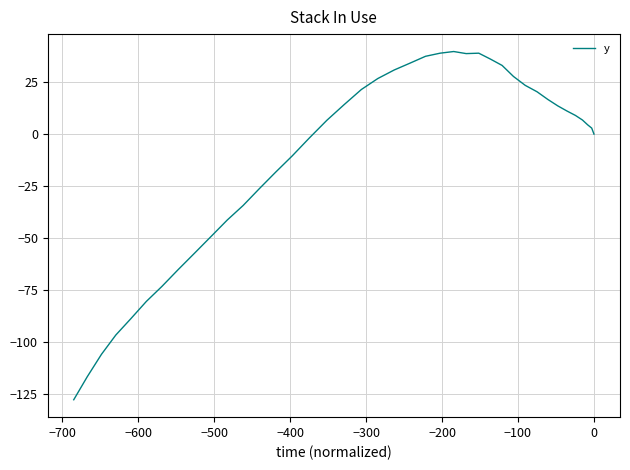

The chart shows a value of 41.6 at 19. True or false?

False